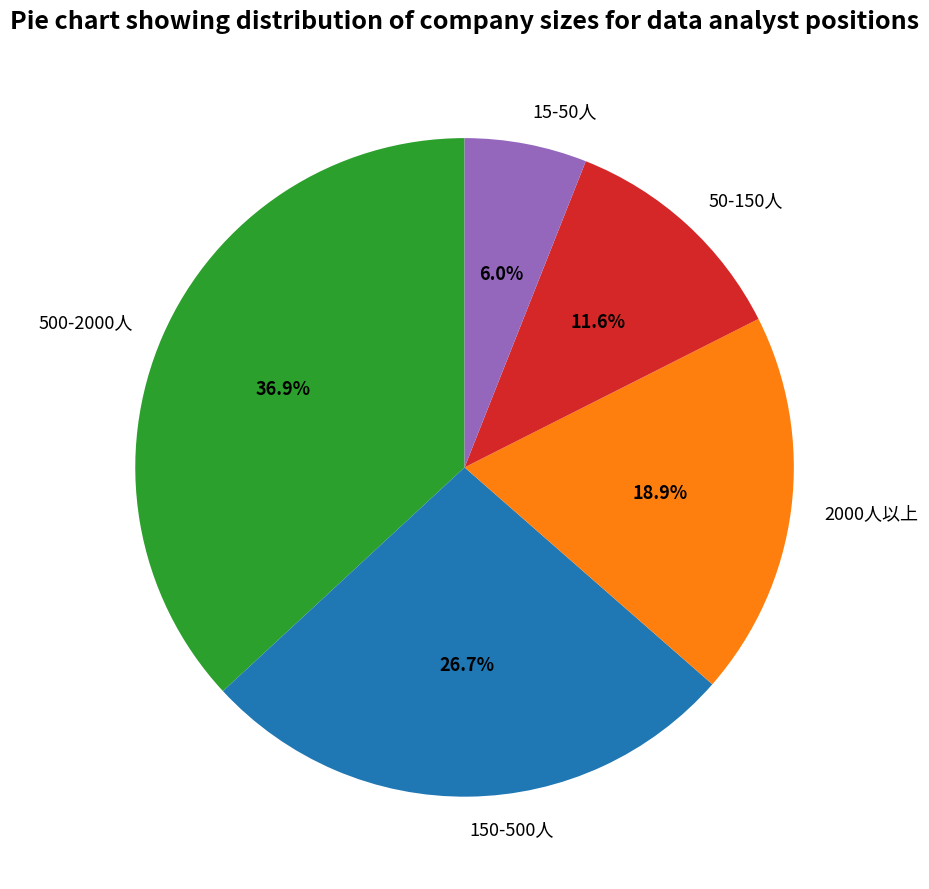

Is the sum of 150-500人 and 500-2000人 greater than half?

Yes